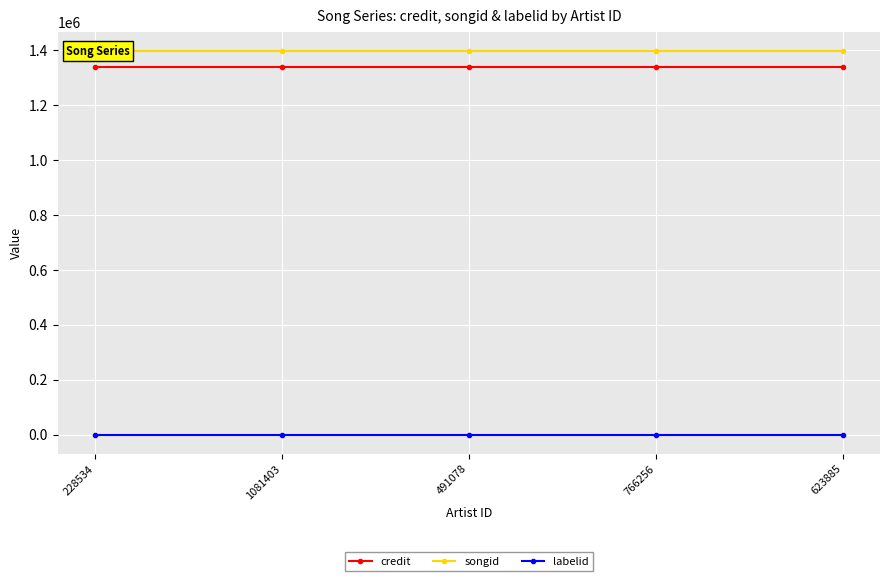

At 766256, list the series in order from smallest to largest.

labelid, credit, songid